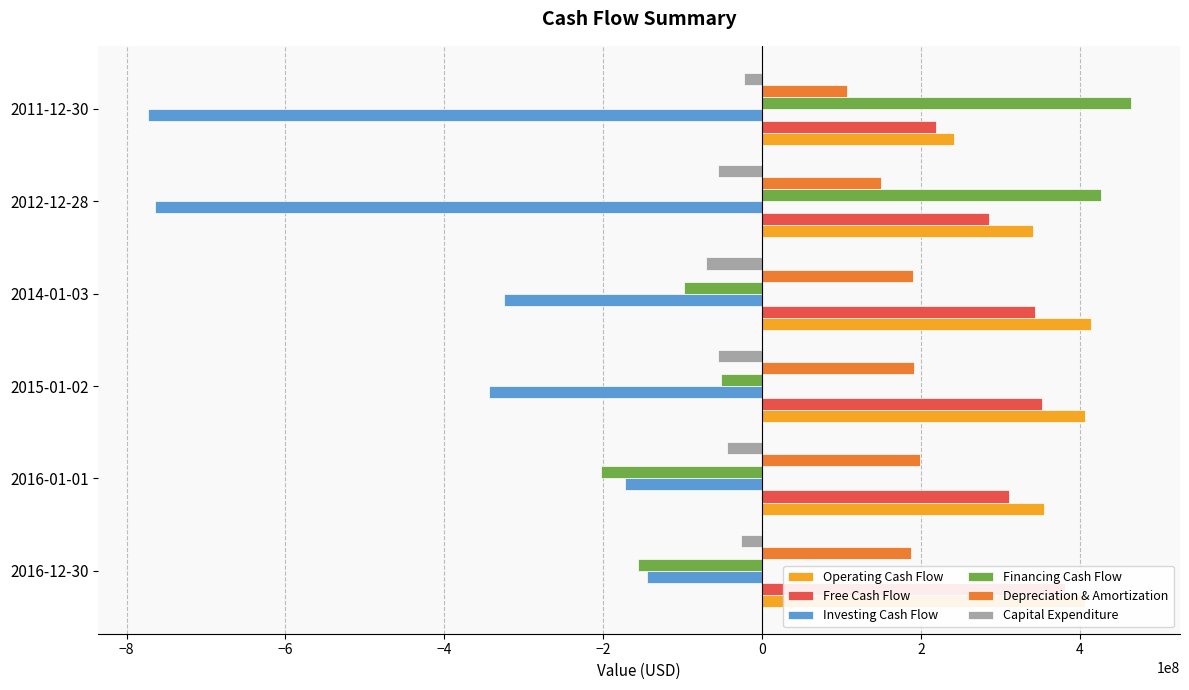

Is it true that Financing Cash Flow equals 464167000 at 2011-12-30?

True